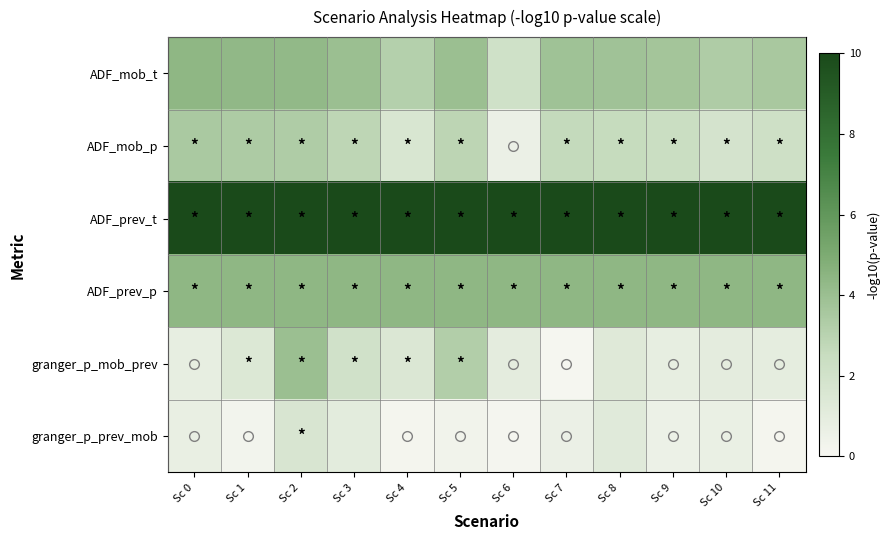

Reading left to right, extract all data points from this chart.

ADF_mob_t: Sc 0=4.4	Sc 1=4.3	Sc 2=4.3	Sc 3=4.0	Sc 4=3.1	Sc 5=4.0	Sc 6=2.1	Sc 7=3.9	Sc 8=3.8	Sc 9=3.7	Sc 10=3.3	Sc 11=3.5
ADF_mob_p: Sc 0=3.5	Sc 1=3.4	Sc 2=3.3	Sc 3=2.8	Sc 4=1.6	Sc 5=2.9	Sc 6=0.6	Sc 7=2.6	Sc 8=2.6	Sc 9=2.3	Sc 10=1.9	Sc 11=2.2
ADF_prev_t: Sc 0=10.0	Sc 1=10.0	Sc 2=10.0	Sc 3=10.0	Sc 4=10.0	Sc 5=10.0	Sc 6=10.0	Sc 7=10.0	Sc 8=10.0	Sc 9=10.0	Sc 10=10.0	Sc 11=10.0
ADF_prev_p: Sc 0=4.4	Sc 1=4.4	Sc 2=4.4	Sc 3=4.4	Sc 4=4.4	Sc 5=4.4	Sc 6=4.4	Sc 7=4.4	Sc 8=4.4	Sc 9=4.4	Sc 10=4.4	Sc 11=4.4
granger_p_mob_prev: Sc 0=0.8	Sc 1=1.4	Sc 2=4.0	Sc 3=2.1	Sc 4=1.5	Sc 5=3.2	Sc 6=1.0	Sc 7=0.1	Sc 8=1.3	Sc 9=0.8	Sc 10=1.0	Sc 11=1.0
granger_p_prev_mob: Sc 0=0.7	Sc 1=0.3	Sc 2=1.7	Sc 3=1.0	Sc 4=0.2	Sc 5=0.3	Sc 6=0.2	Sc 7=0.6	Sc 8=1.2	Sc 9=0.6	Sc 10=0.7	Sc 11=0.2